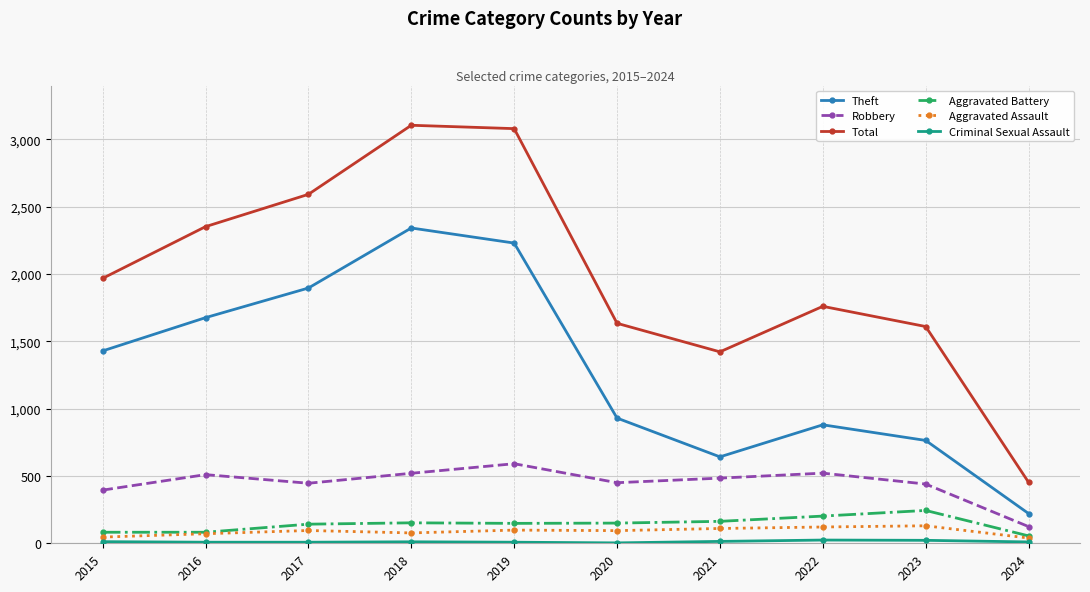

How many categories are shown in the chart?

10